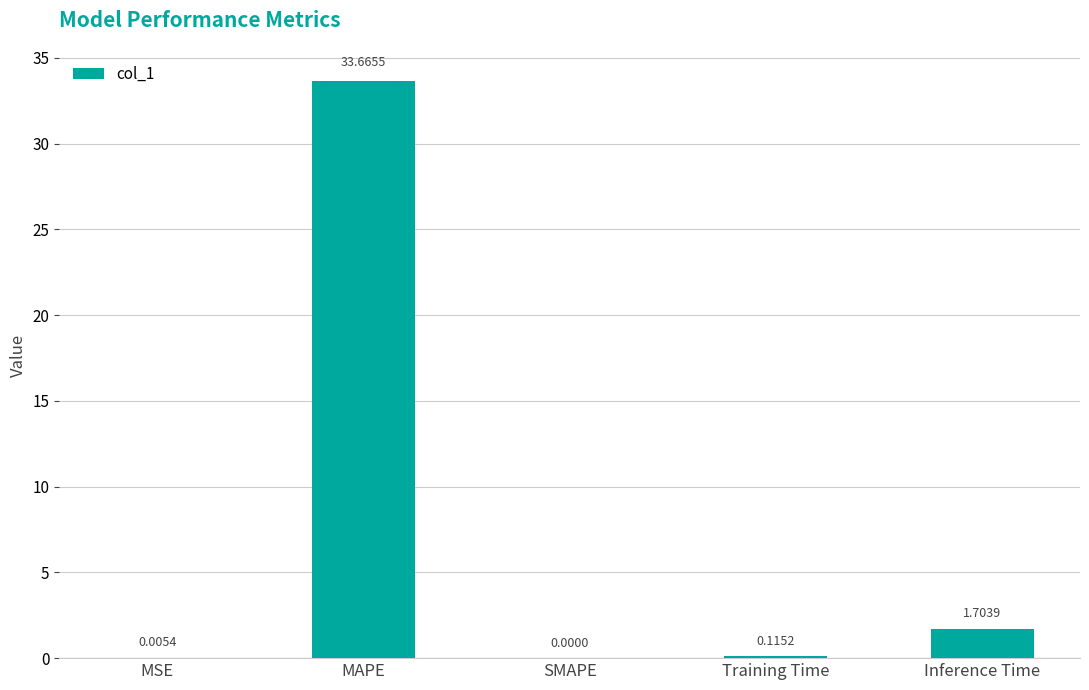

What is the maximum value shown in the chart?

33.7